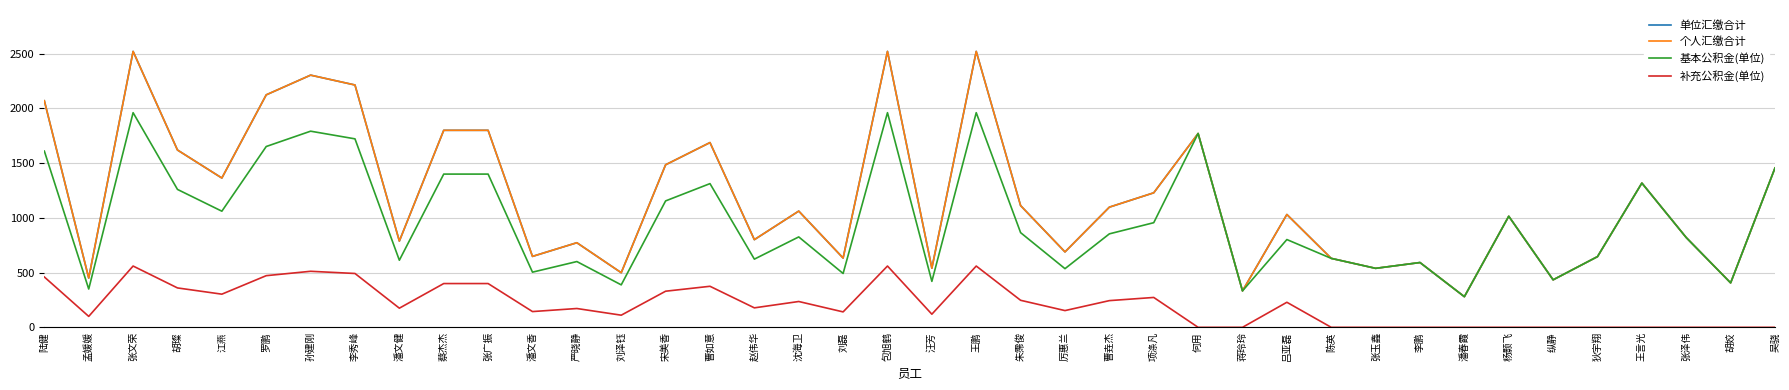

At which label is 补充公积金(单位) closest to 280?

项涤凡